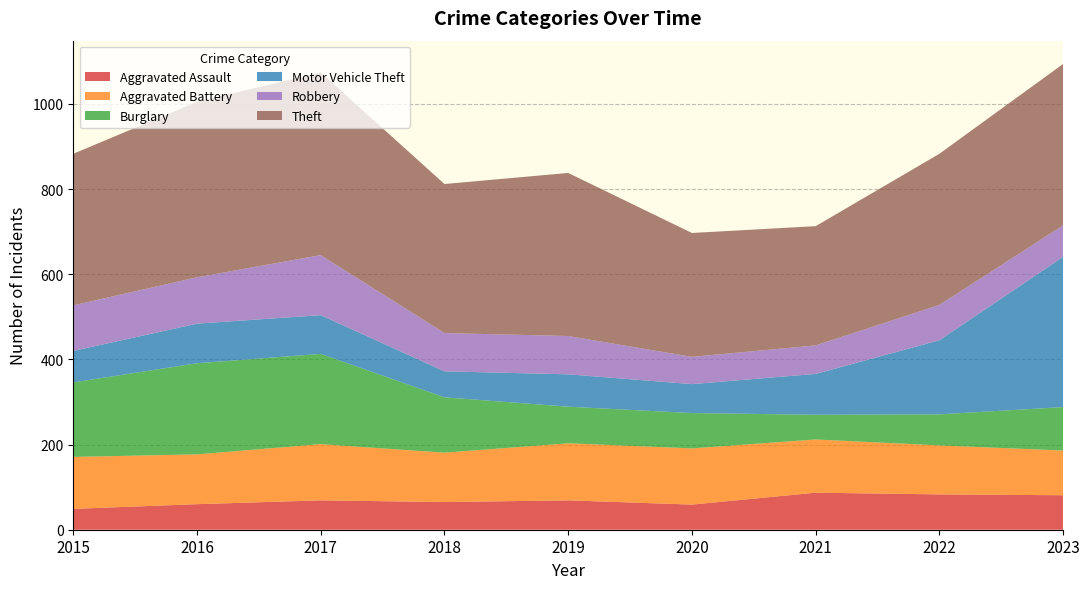

Reading right to left, extract all data points from this chart.

Aggravated Assault: 81	83	87	59	69	65	69	60	49
Aggravated Battery: 105	115	125	132	134	116	132	117	122
Burglary: 102	73	58	83	86	130	212	214	175
Motor Vehicle Theft: 353	174	96	68	76	61	91	93	74
Robbery: 74	83	67	64	90	90	141	109	107
Theft: 379	355	280	291	383	350	429	412	356